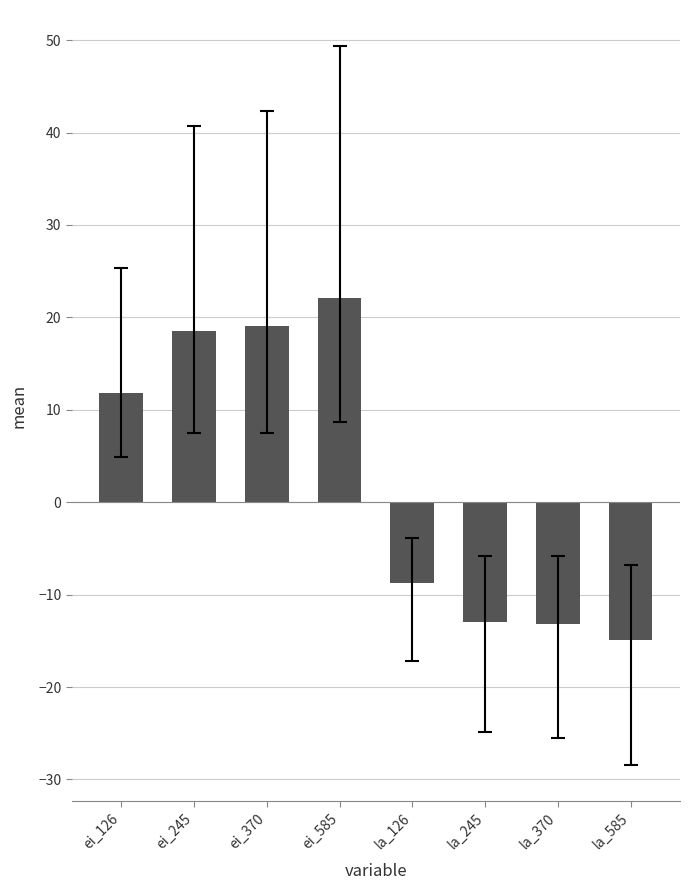

What is the average value?

2.7